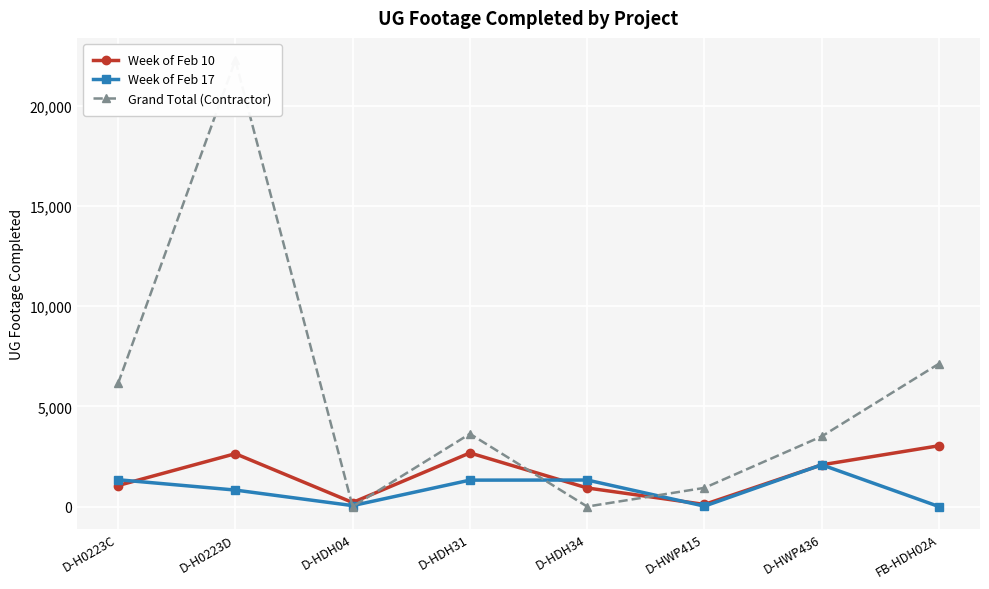

Rank the series by their maximum value, from highest to lowest.

Grand Total (Contractor), Week of Feb 10, Week of Feb 17